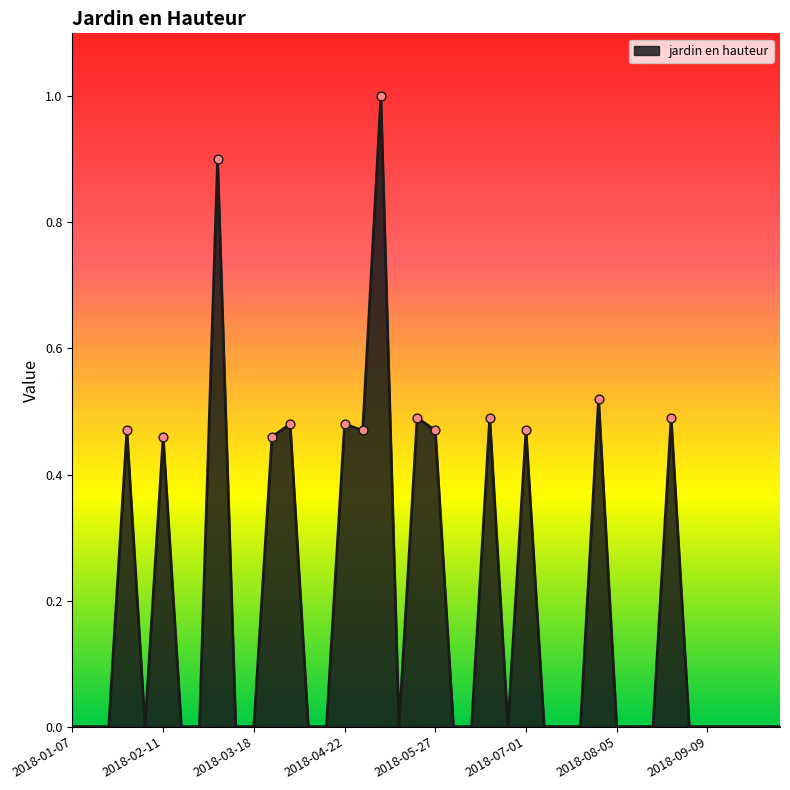

What is the greatest value displayed?

1.0